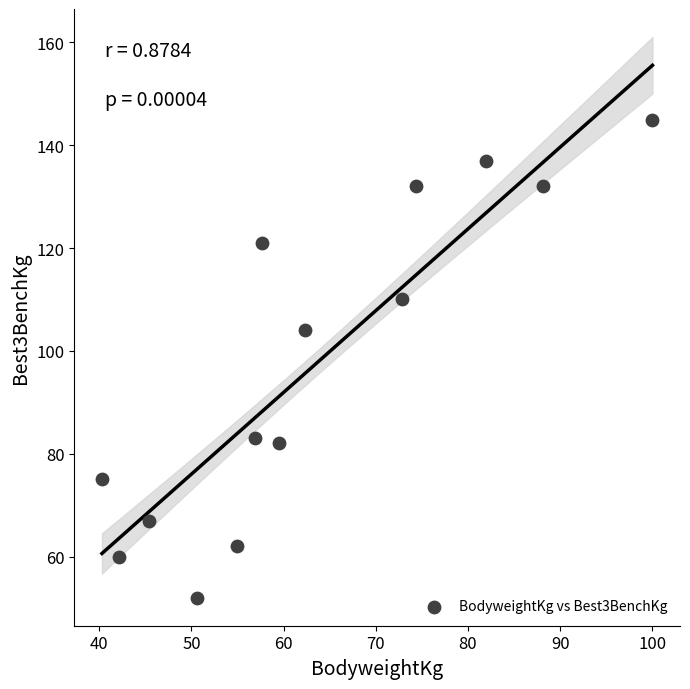

What Y value in the scatter plot is closest to 98?

104